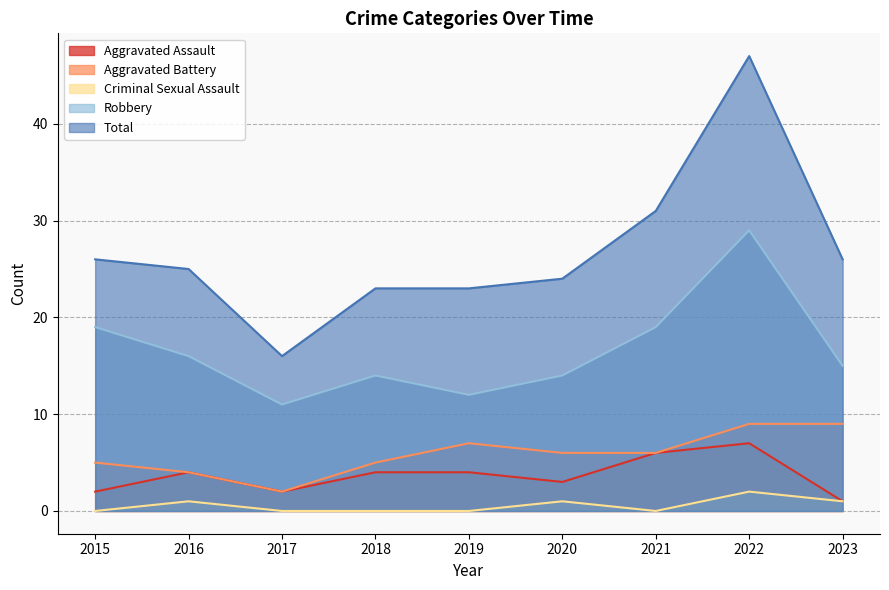

What is the difference between the second highest and minimum values in the Aggravated Battery series?

7